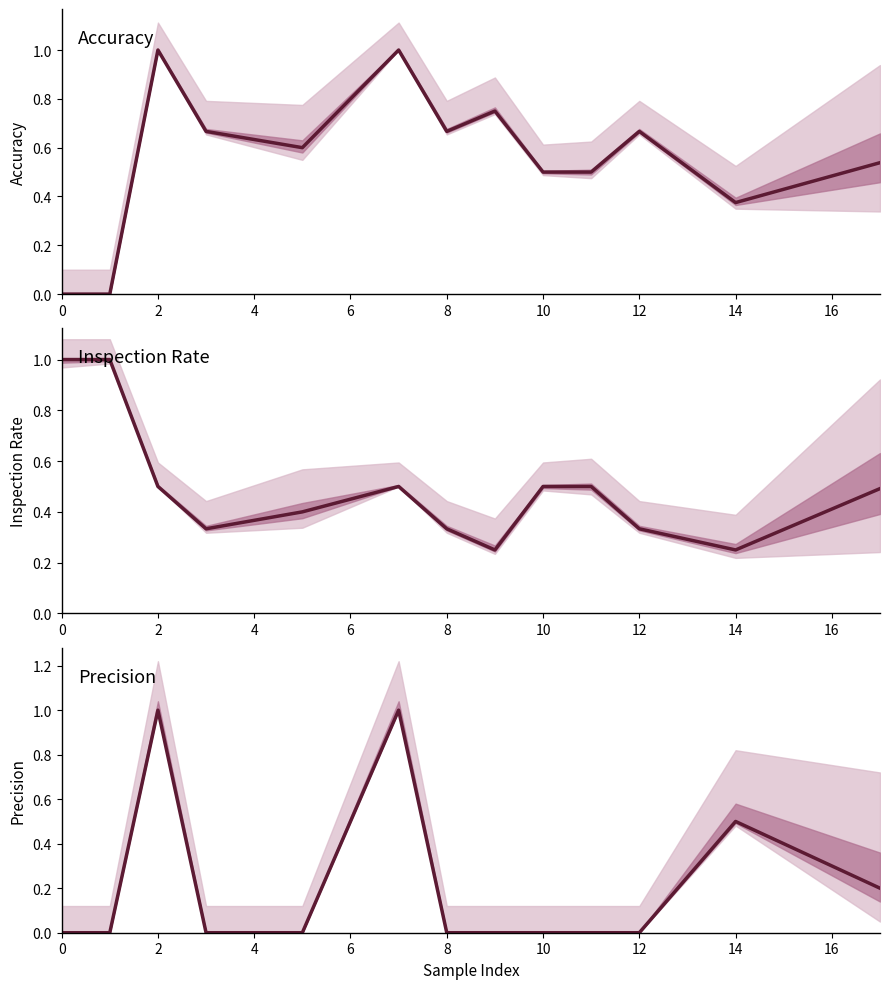

How many interior local peaks does the precision series have?

3